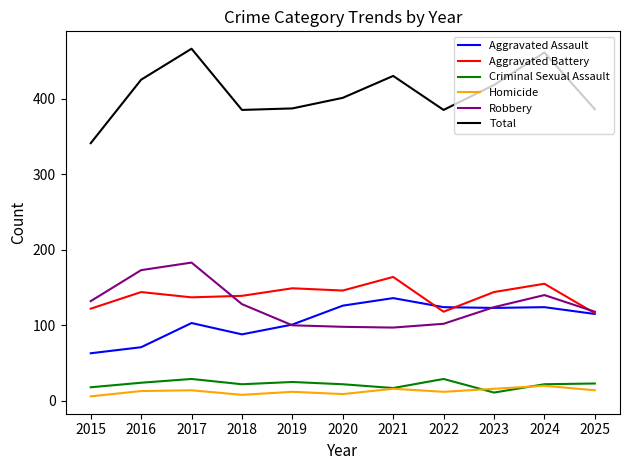

How many distinct data groups are displayed?

6